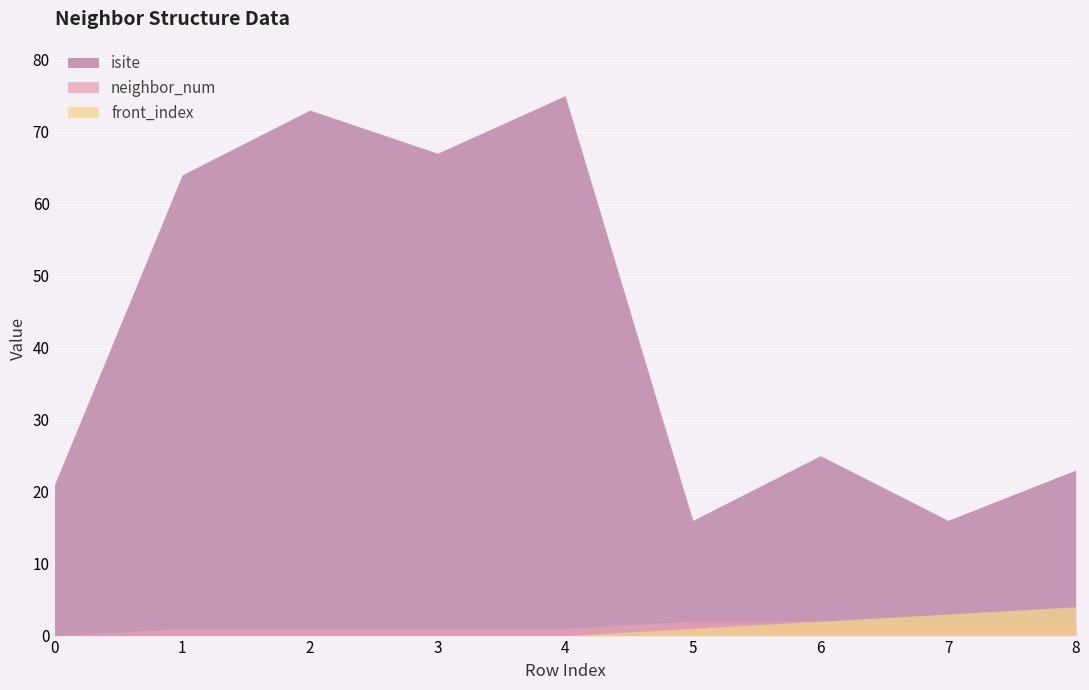

At which category does isite reach its first local valley?

3